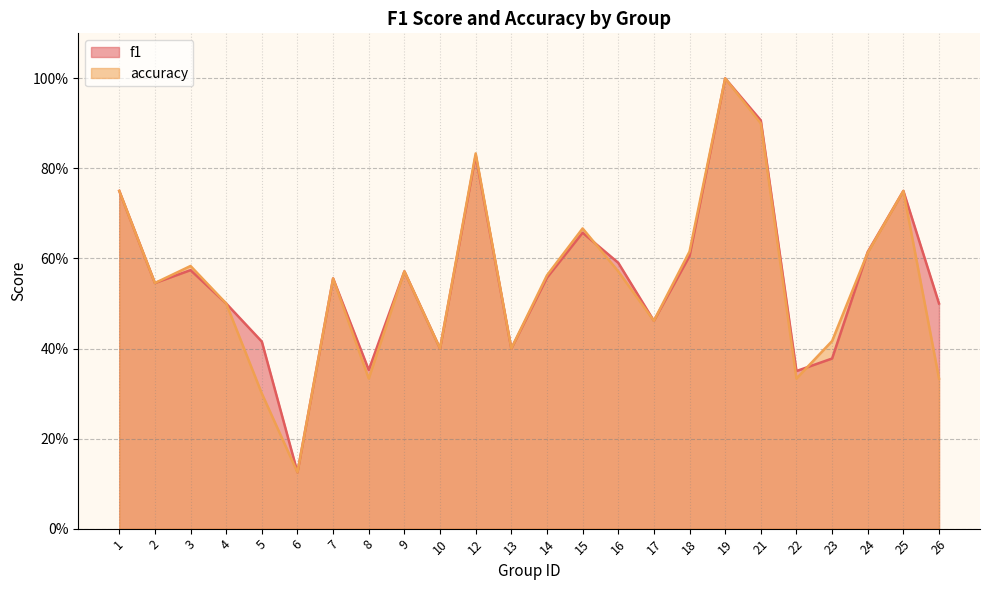

What is the average value of the accuracy series?

0.5